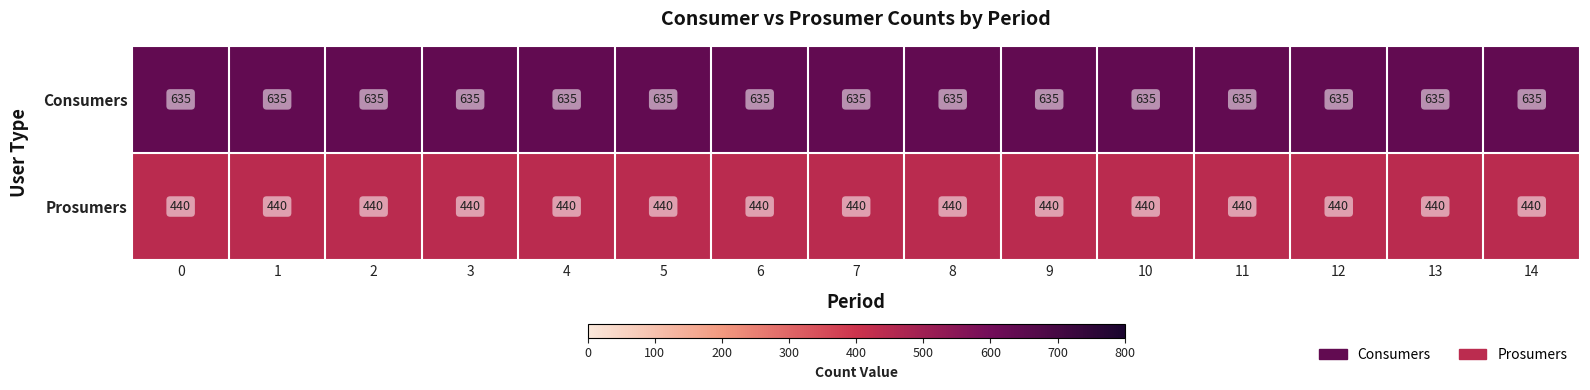

What value does the Consumers series have at 14?

635